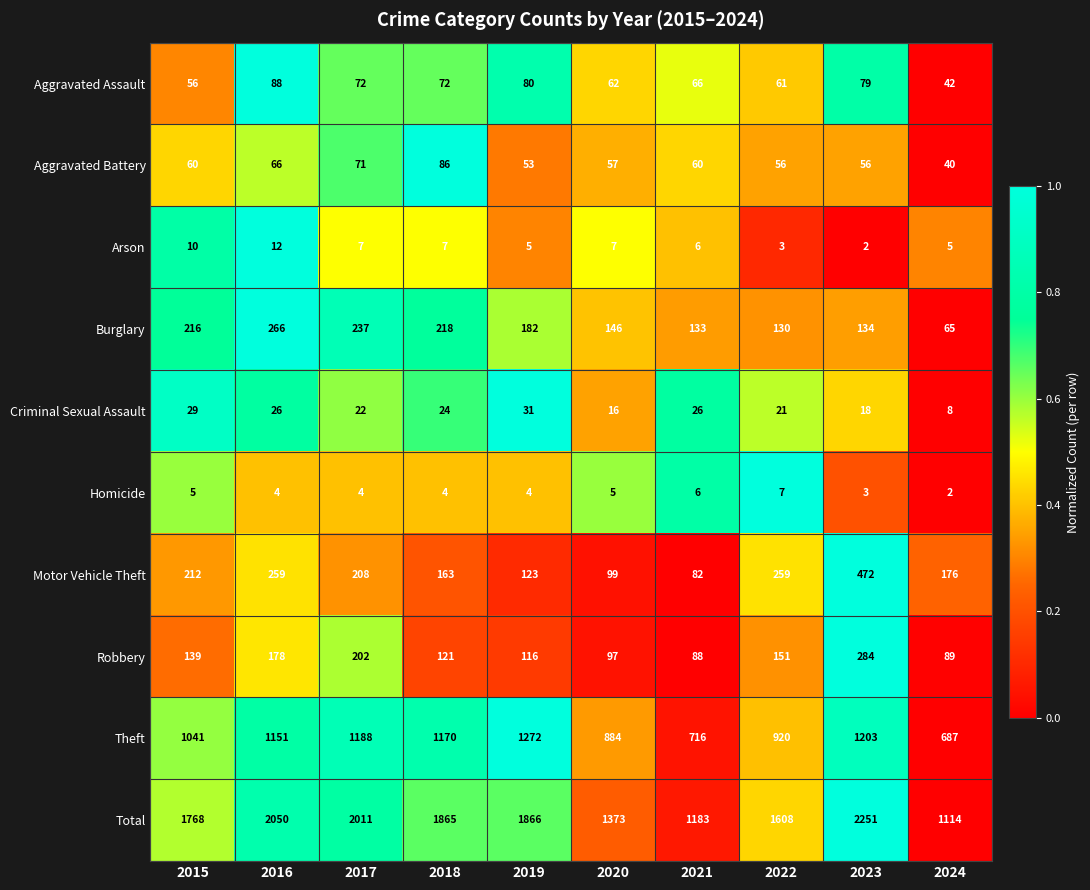

What is the greatest value displayed?

2251